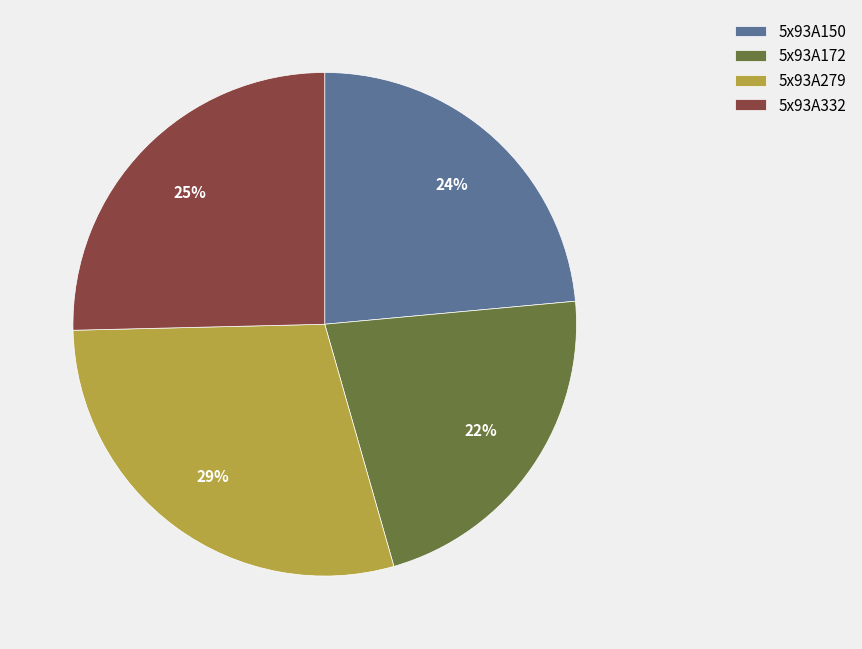

Do 5x93A150 and 5x93A172 together represent more than half of the pie?

No